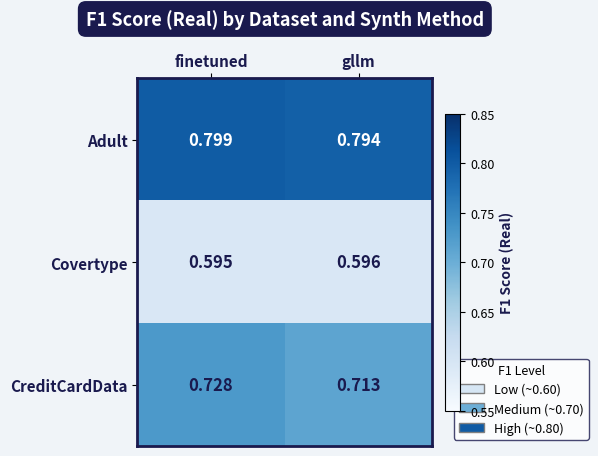

Is the value of Covertype at gllm greater than the value of Adult at finetuned?

No